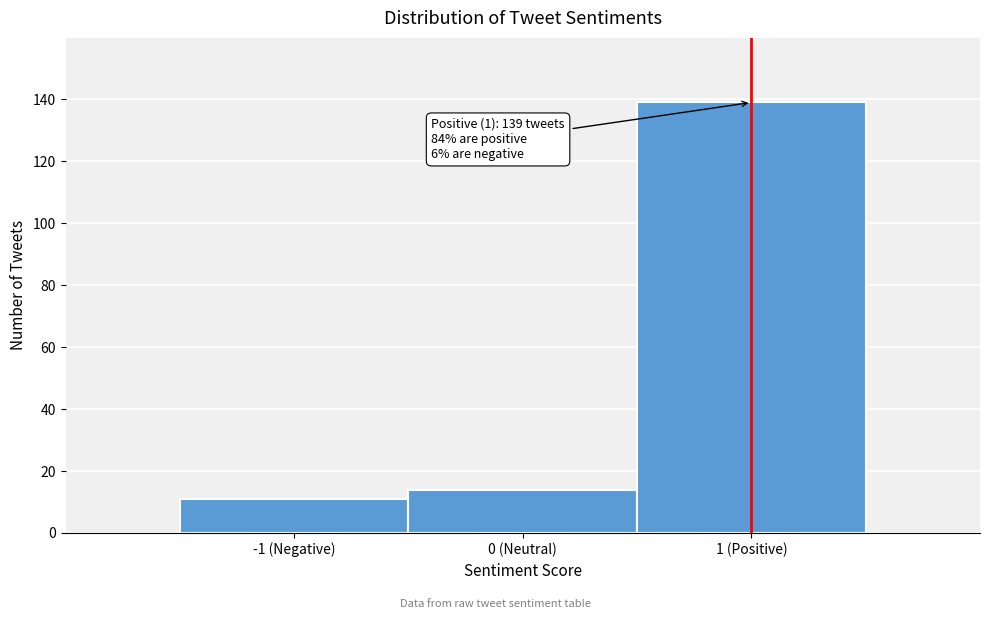

Reading left to right, what are all the values shown in this chart?

-1 (Negative)=11	0 (Neutral)=14	1 (Positive)=139